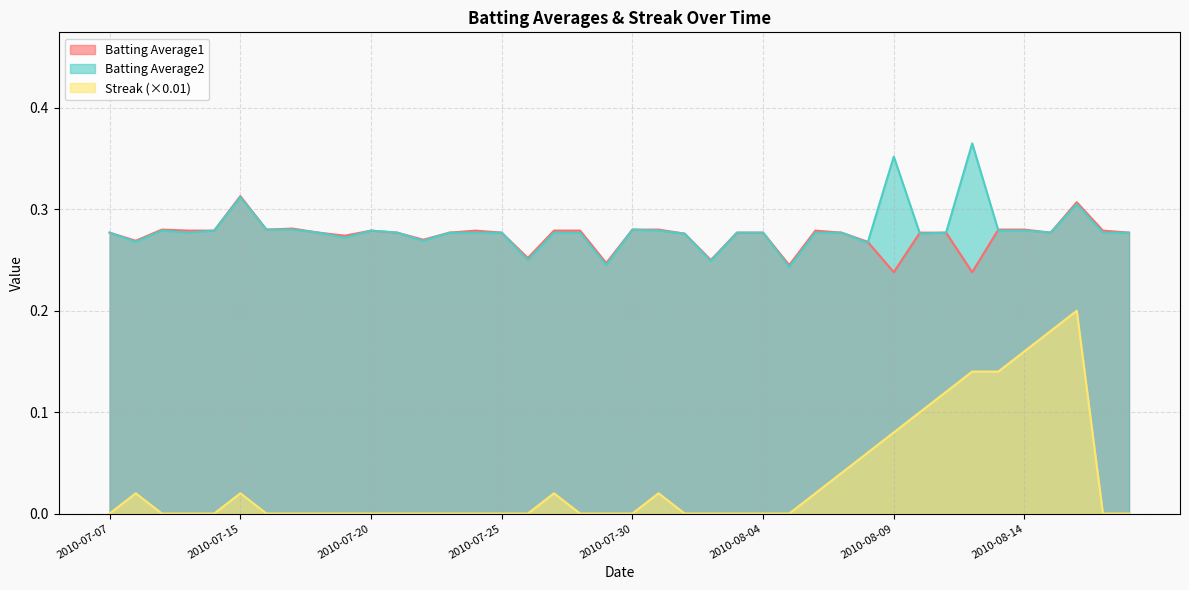

Does the chart have visible grid lines?

Yes